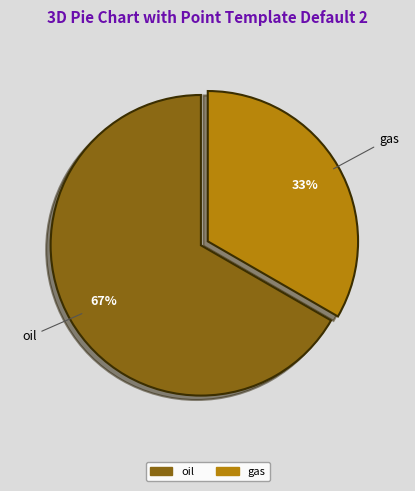

Is there any slice that represents more than half of the pie?

Yes